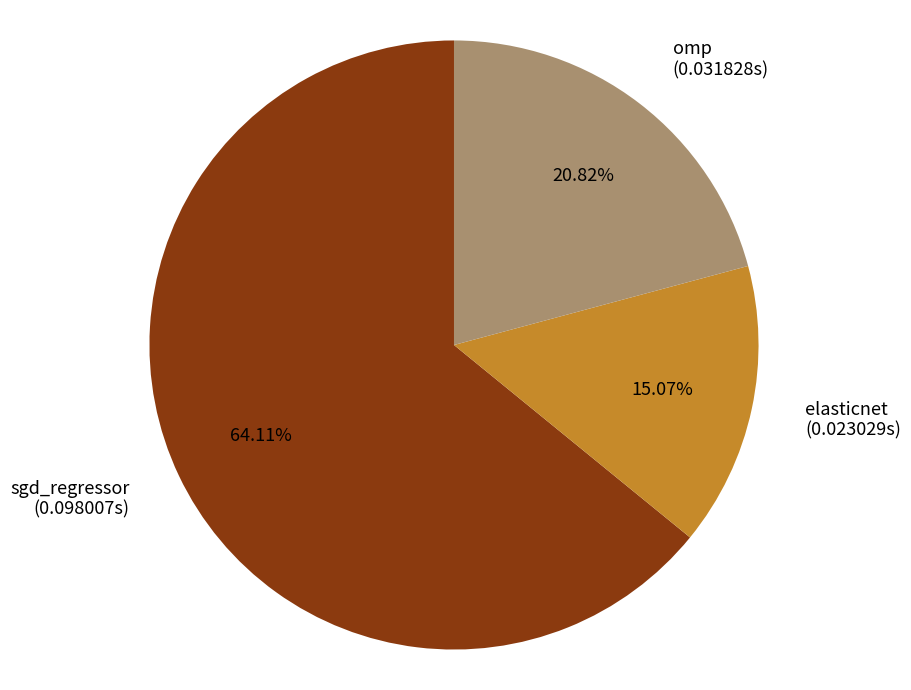

To the nearest percent, what is the difference between the largest and smallest slice percentages?

49%